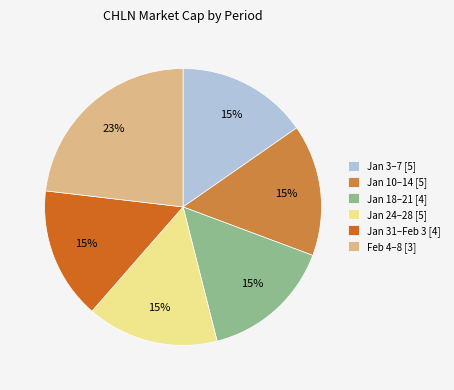

Combined, do Jan 10–14 [5] and Jan 31–Feb 3 [4] account for over 50%?

No